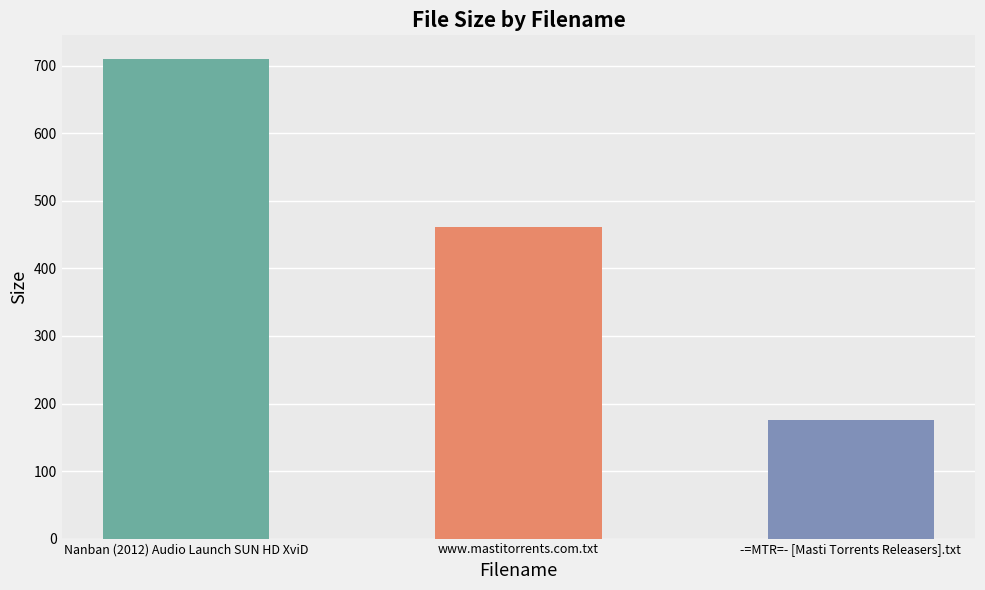

Is it true that the value at -=MTR=- [Masti Torrents Releasers].txt is 175.0?

True